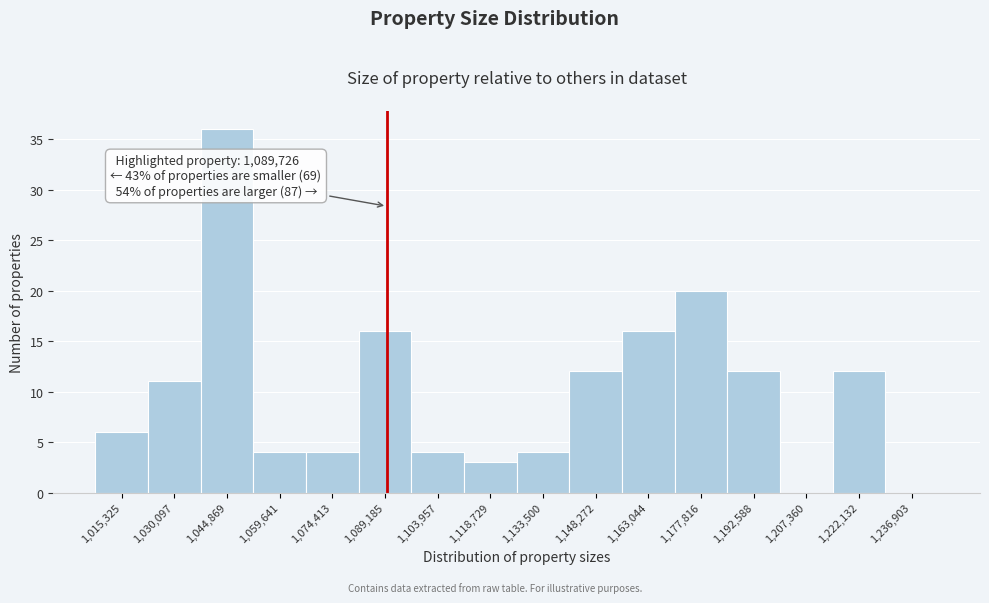

Over which range of the x-axis is the bar tallest?

1038000 to 1052000